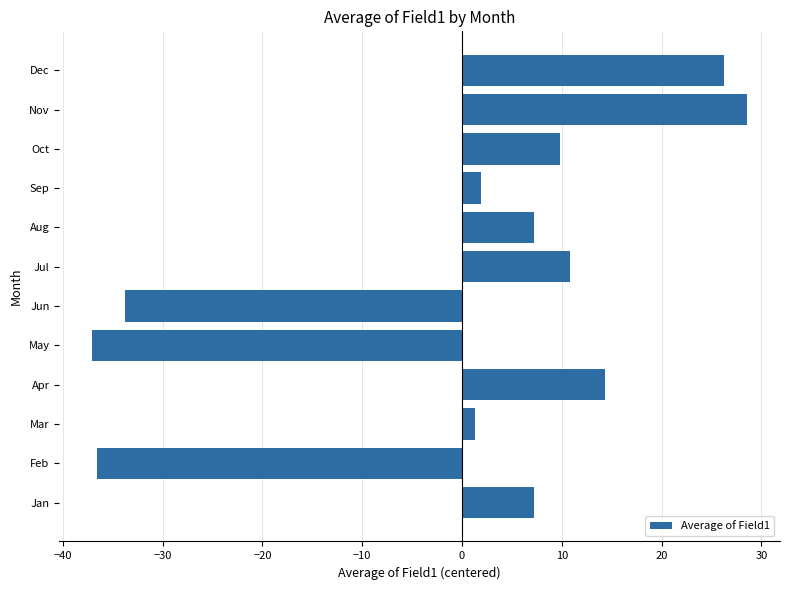

Is it true that the value at Jul is 16.4?

False